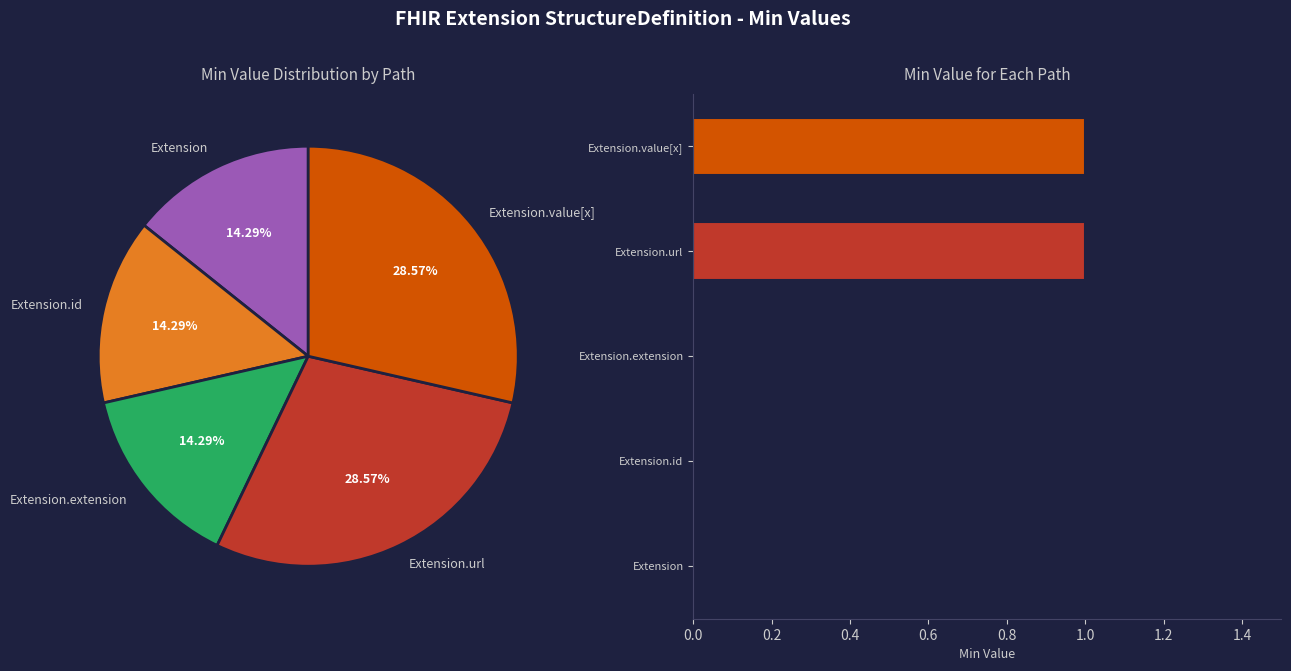

Is it true that Extension.url is 40% of the pie?

False